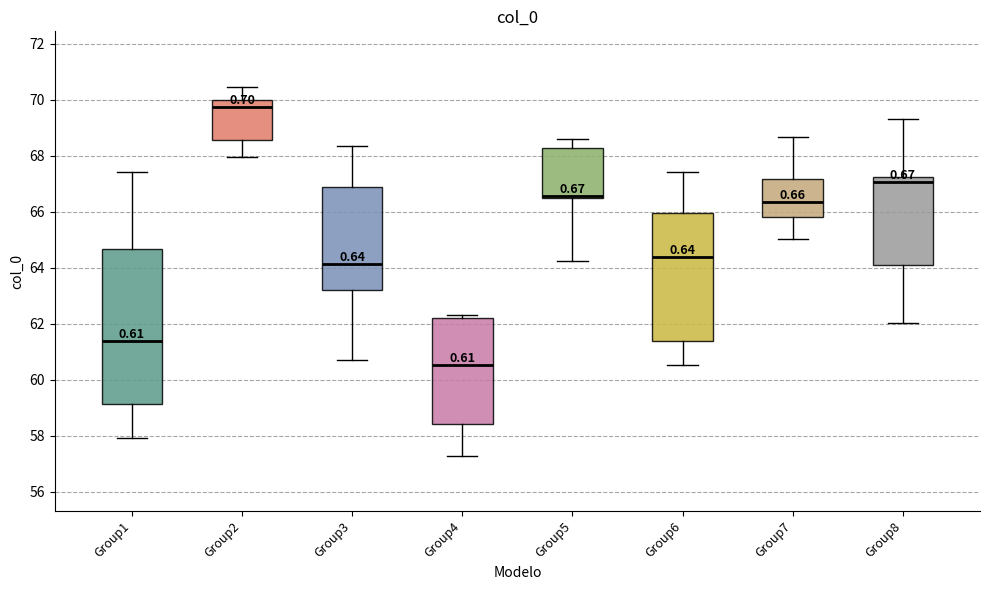

Which box has the highest median line?

Group2